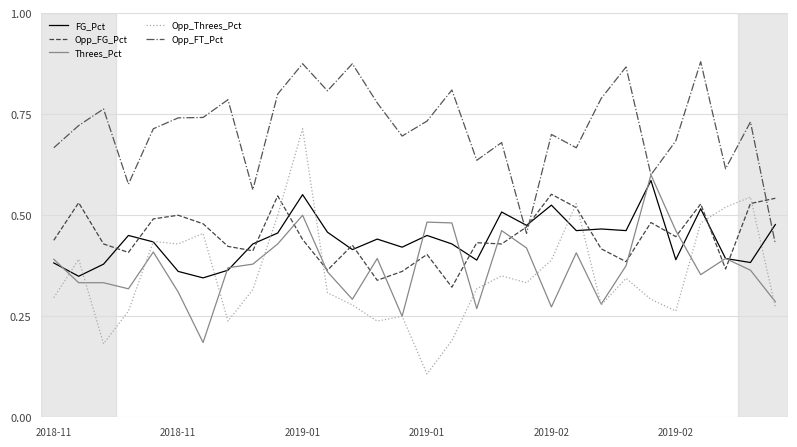

Which series has the largest total across all categories?

Opp_FT_Pct